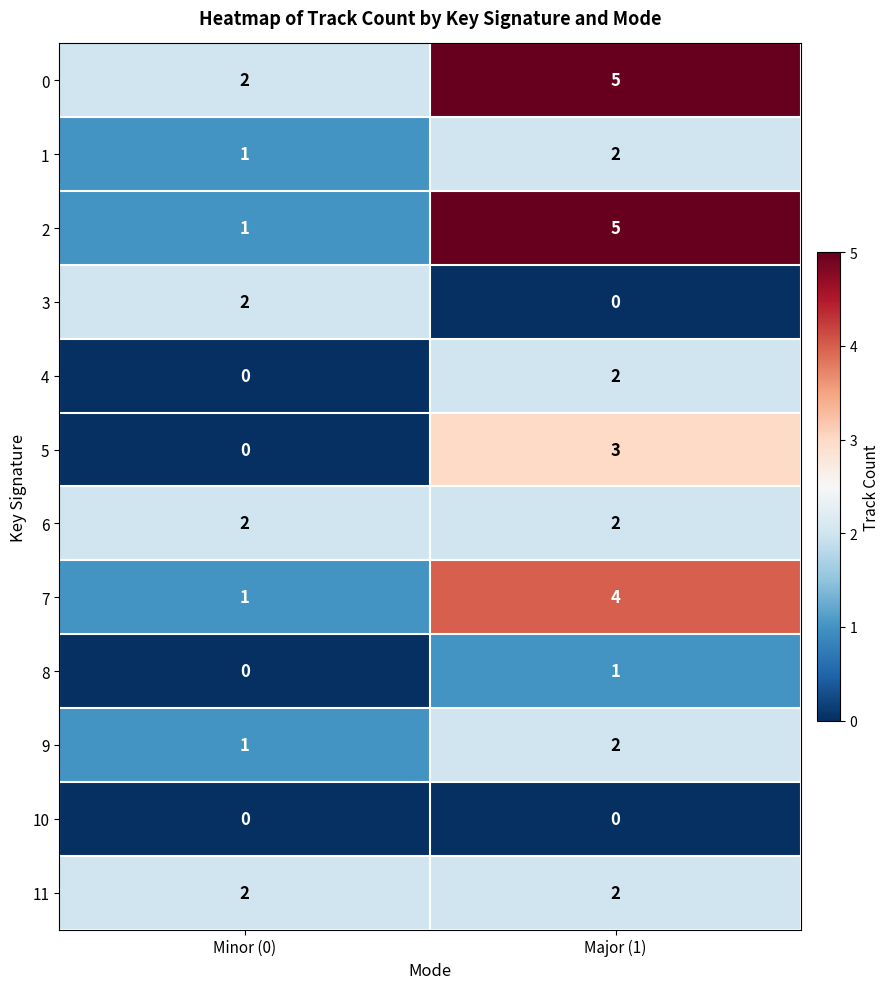

List the labels in order of 1 value, smallest first.

Minor (0), Major (1)